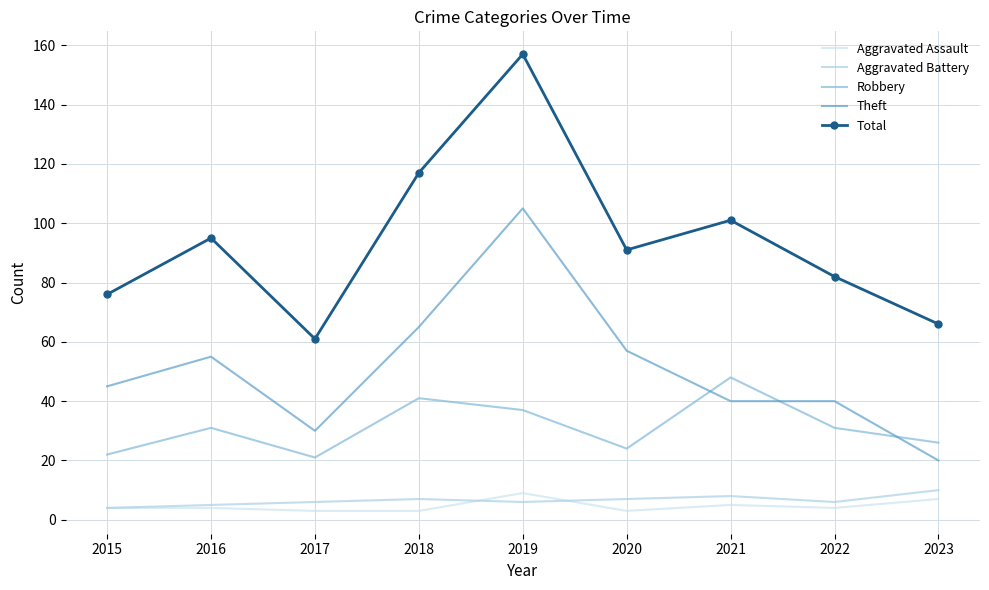

At which label is Aggravated Battery closest to 7?

2018